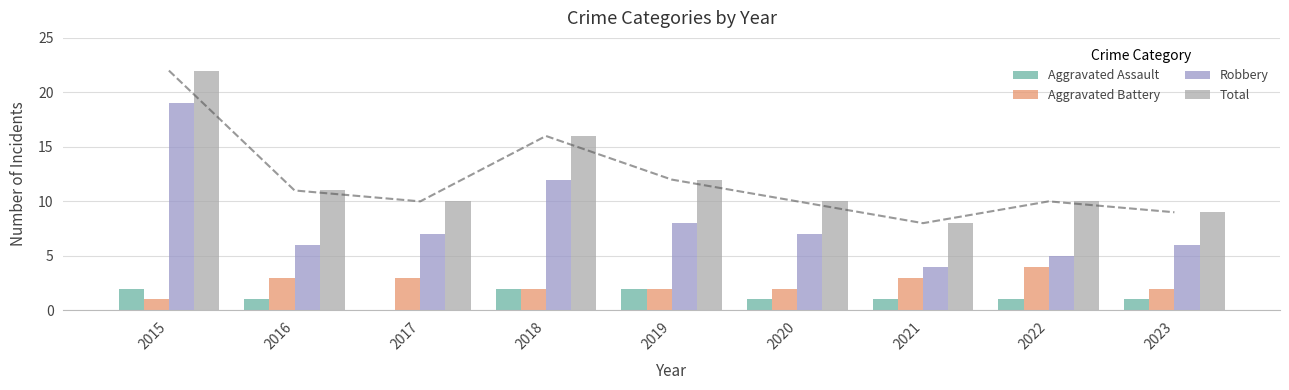

What is the difference between the Total values at 2020 and 2016?

1